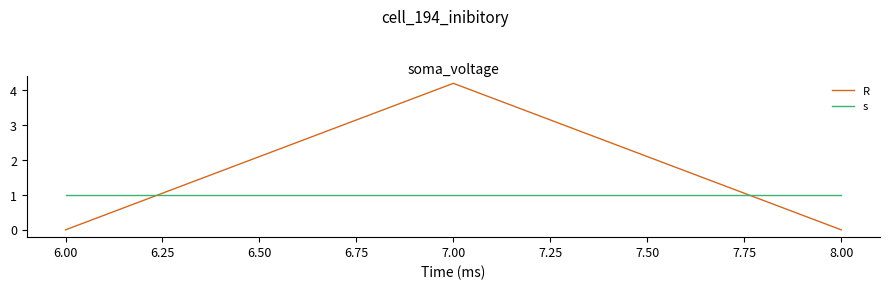

What is the difference between the maximum and minimum values in the R series?

4.2